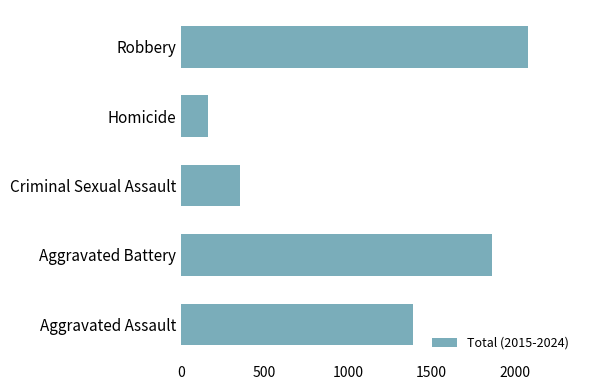

Between Aggravated Battery and Aggravated Assault, which is larger?

Aggravated Battery